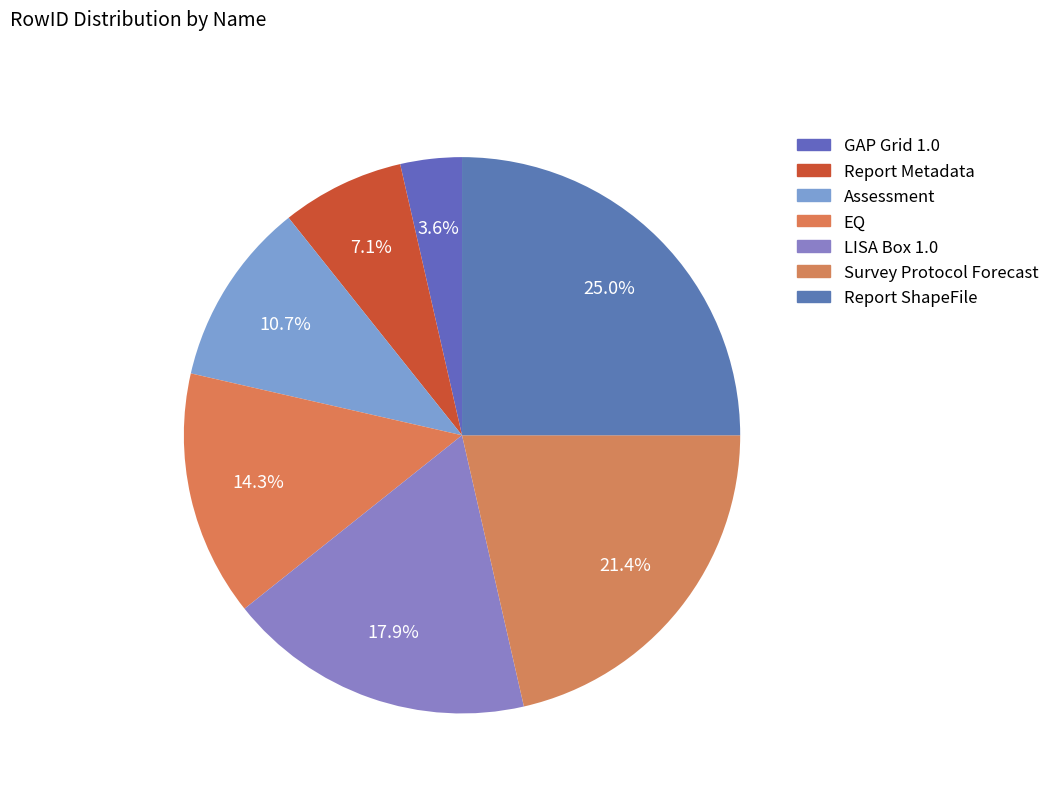

Rank the categories by value from lowest to highest.

GAP Grid 1.0, Report Metadata, Assessment, EQ, LISA Box 1.0, Survey Protocol Forecast, Report ShapeFile